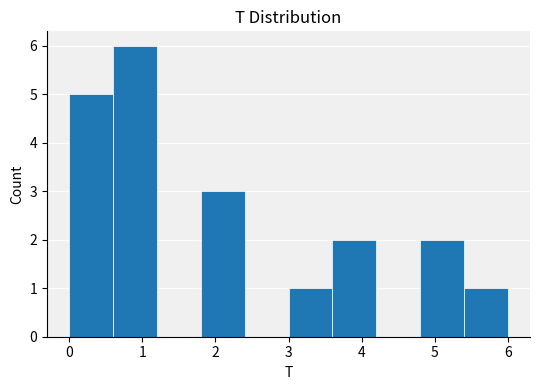

Reading left to right, list every bar in this chart as the range it spans on the x-axis followed by its height. The values are not printed on the chart, so give them approximately, as read against the axis.

0.0 to 0.6: 5
0.6 to 1.2: 6
1.2 to 1.8: 0
1.8 to 2.4: 3
2.4 to 3.0: 0
3.0 to 3.6: 1
3.6 to 4.2: 2
4.2 to 4.8: 0
4.8 to 5.4: 2
5.4 to 6.0: 1